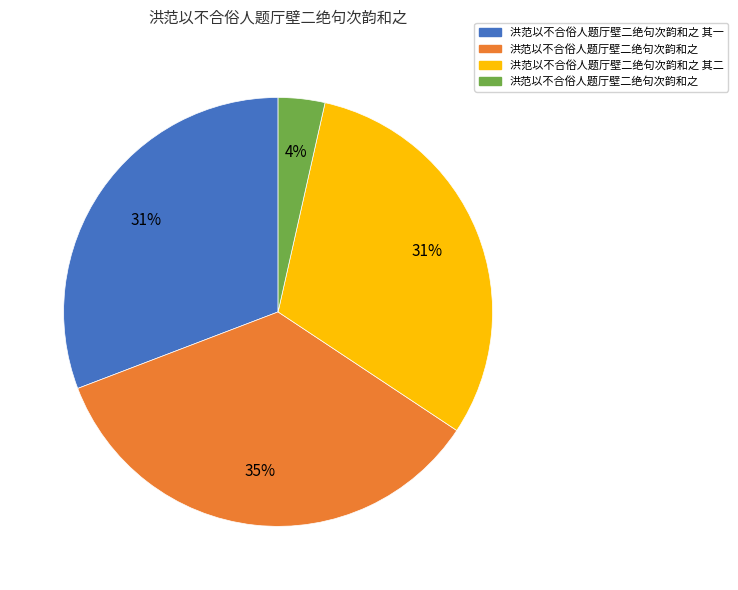

To the nearest percent, what is the difference between the largest and smallest slice percentages?

31%